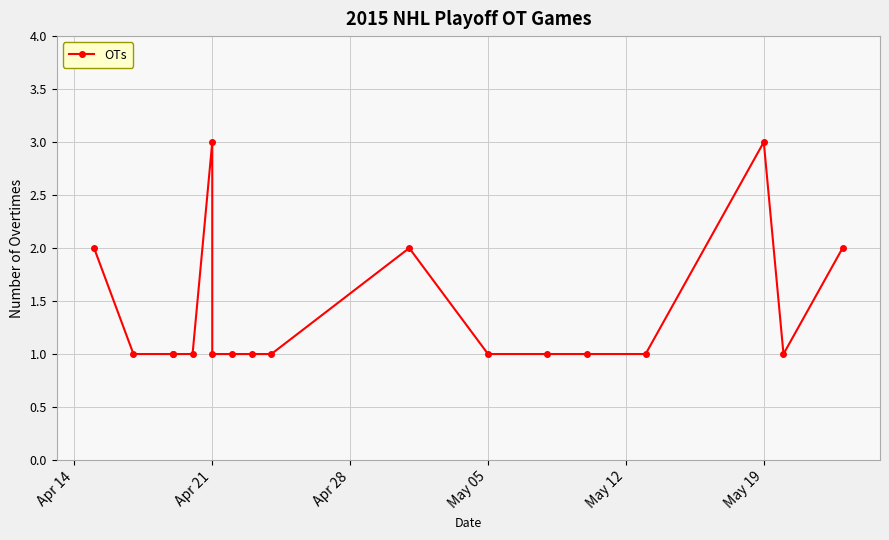

True or false: the data shows 3 at Apr 14.

False